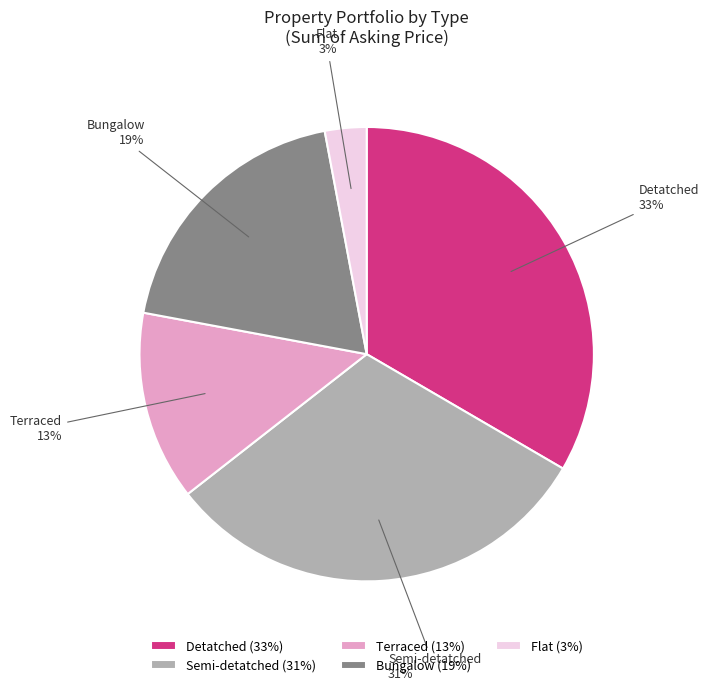

Does Detatched account for over 50% of the chart?

No